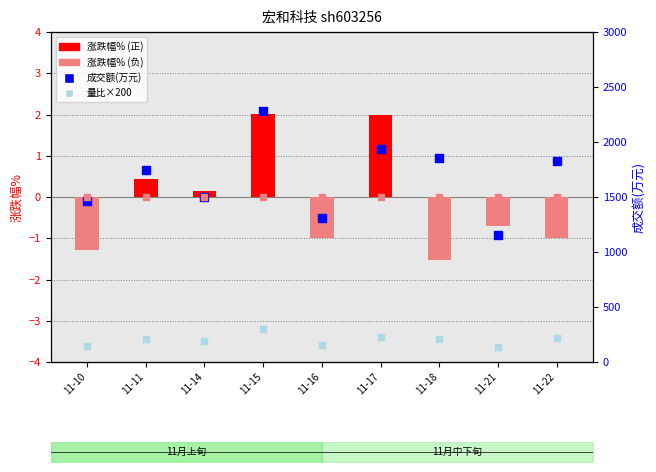

What is the total value across all series at 11-17?

2171.0